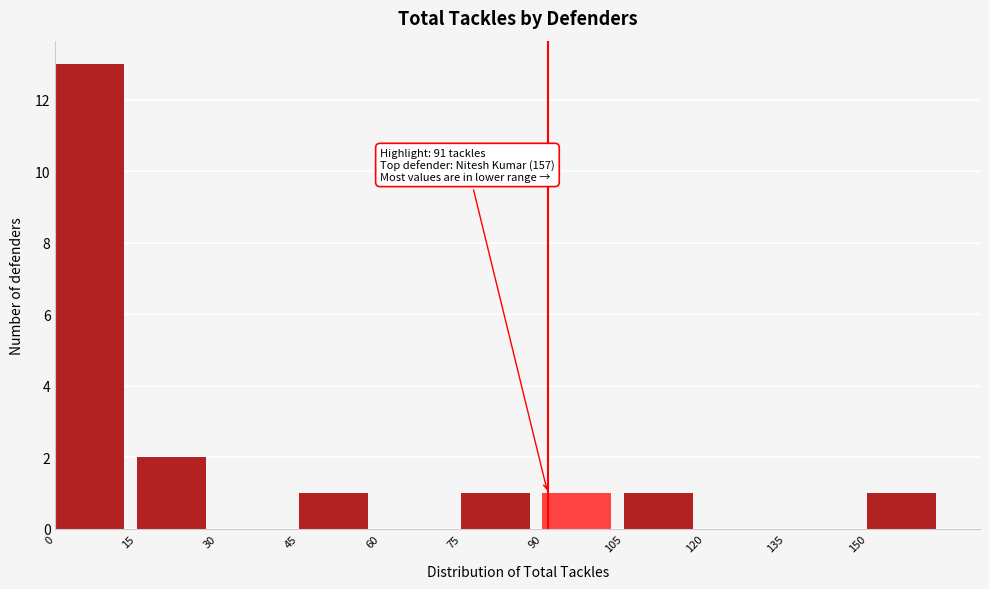

Which range on the x-axis has the tallest bar?

0 to 15